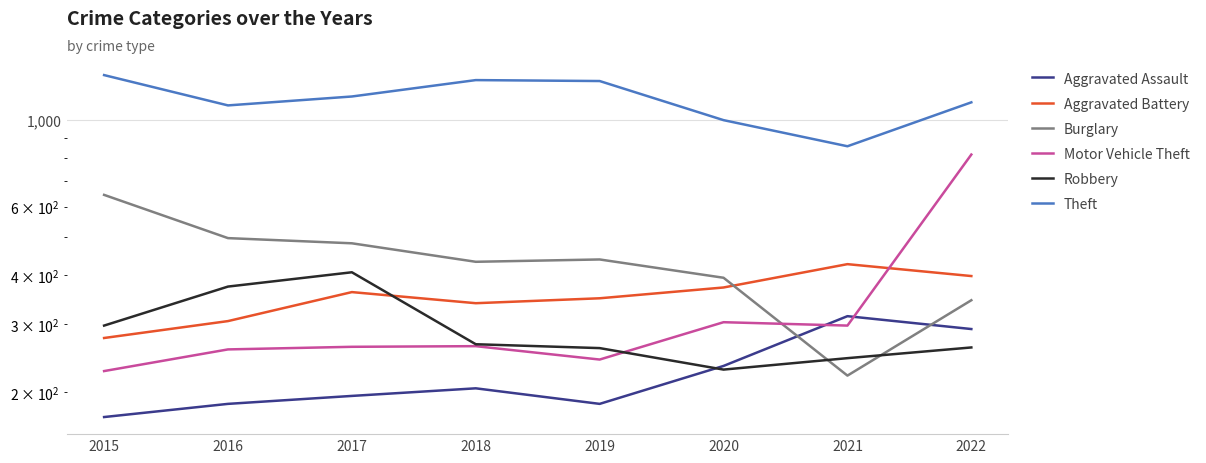

The Motor Vehicle Theft series shows 297 at 2021. True or false?

True